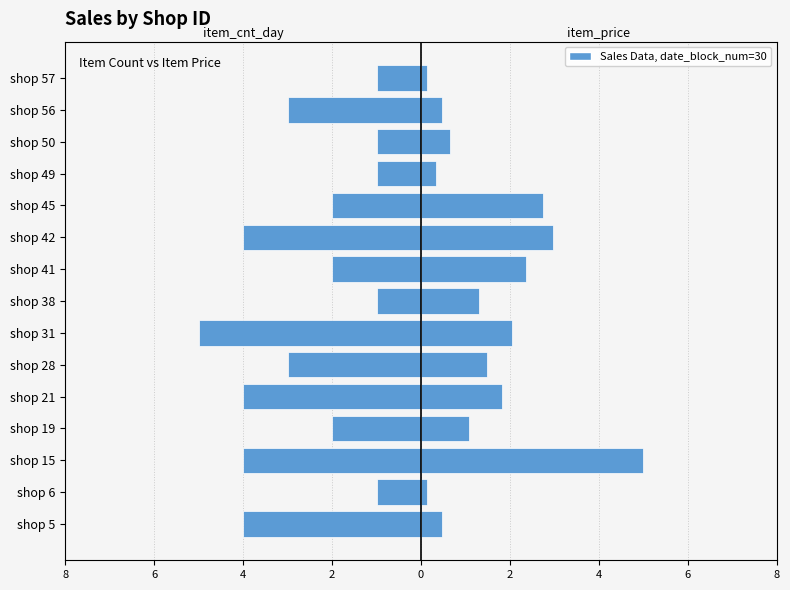

At shop 5, list the series in order from smallest to largest.

item_cnt_day, item_price (scaled)